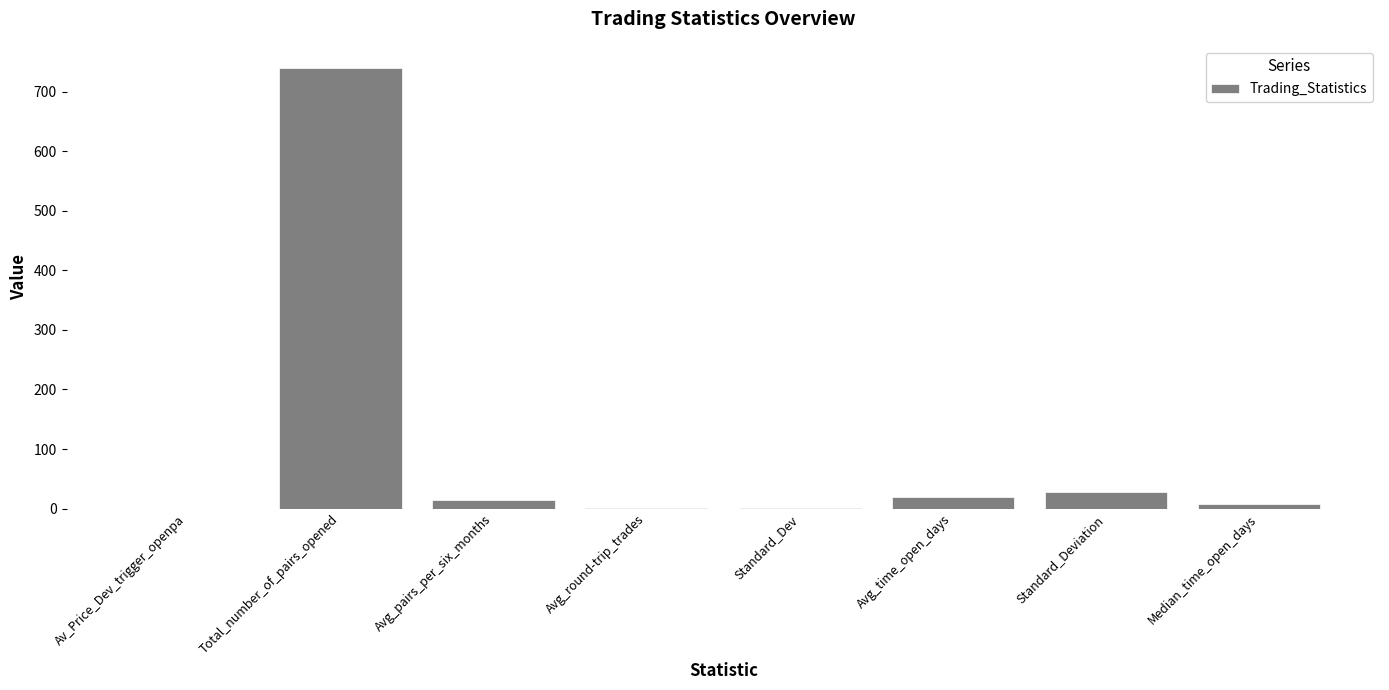

What is the sum of all values?

812.1